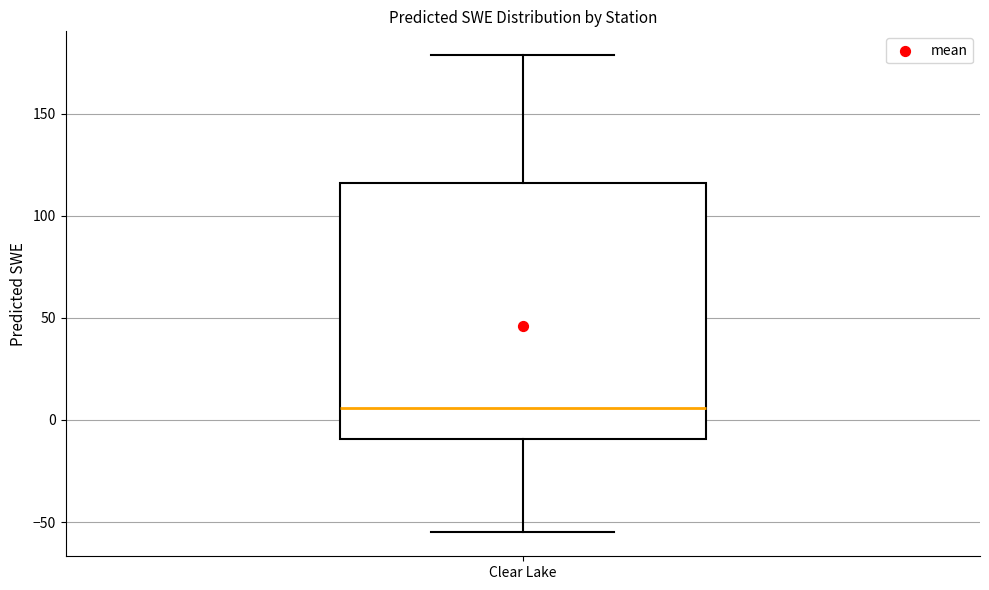

Where is the upper edge of the box for Clear Lake on the y-axis? The values are not printed on the chart, so give them approximately, as read against the axis.

115